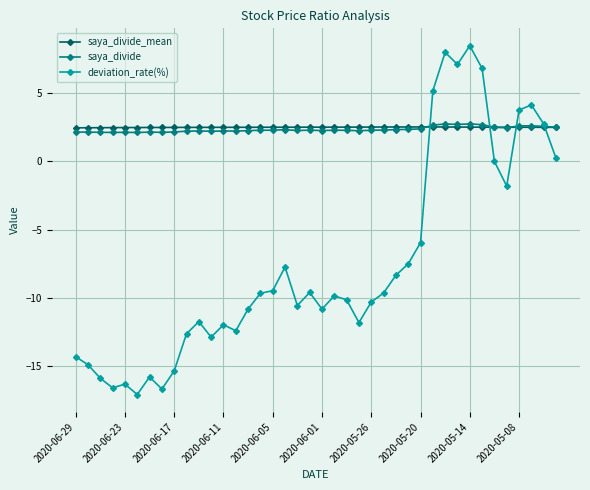

True or false: saya_divide has more than 0 points higher than both neighbors.

True